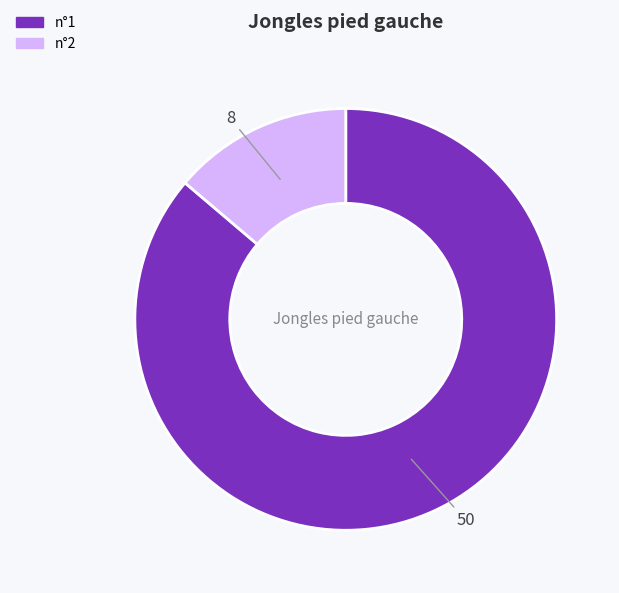

Which has a higher value, n°2 or n°1?

n°1